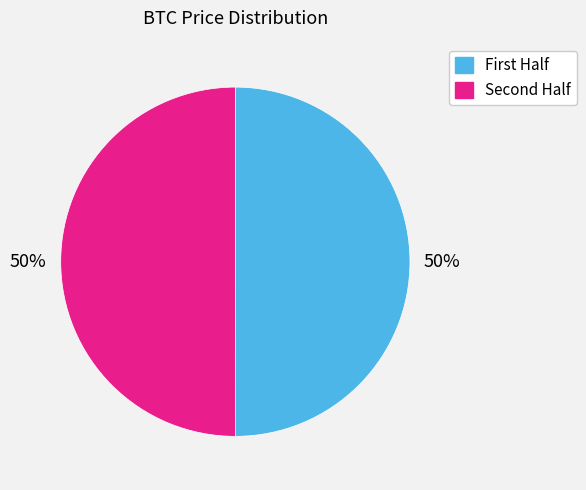

How many segments does this pie chart have?

2